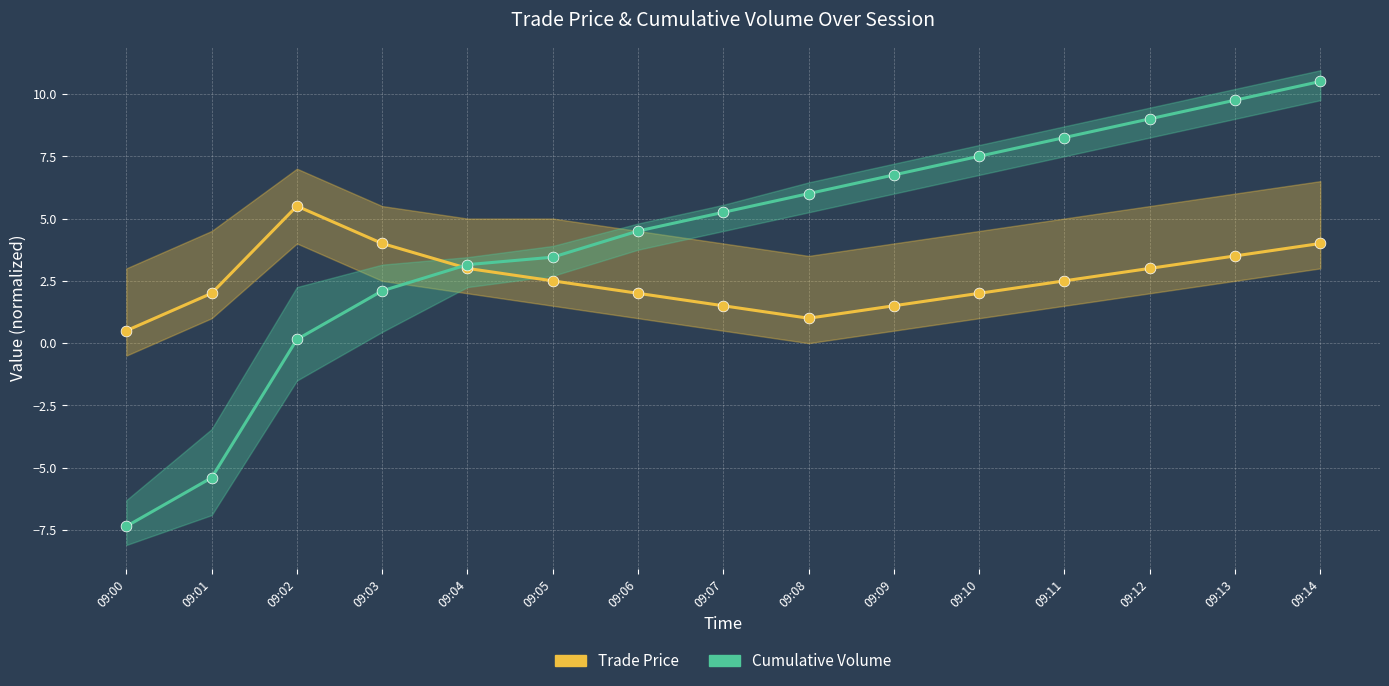

Which series reaches the minimum Y coordinate?

Cumulative Volume